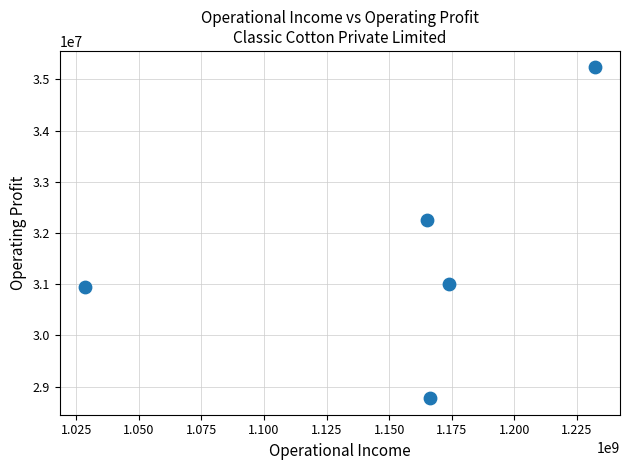

What Y value in the scatter plot is closest to 32003304?

32257159